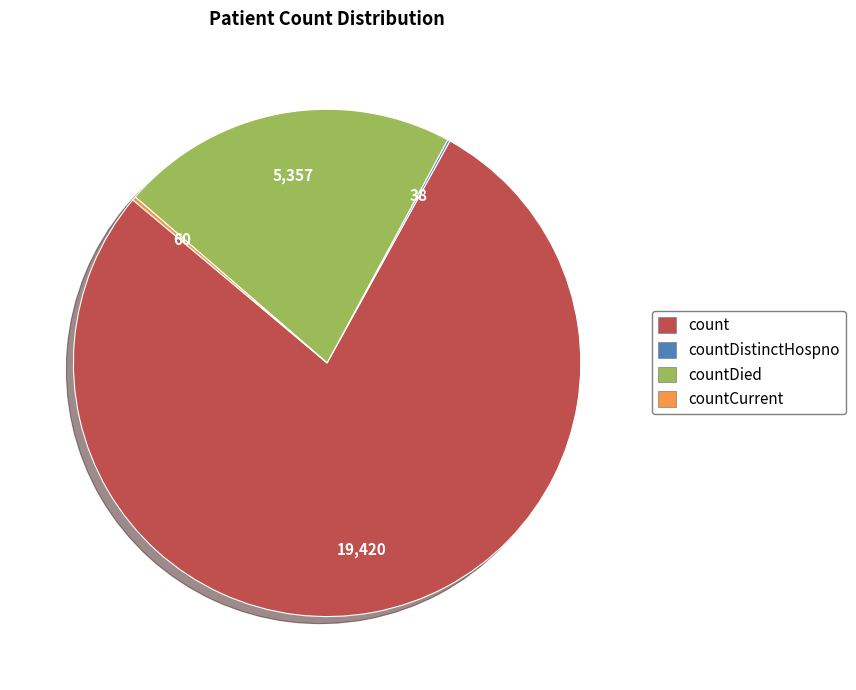

Does any single category account for the majority?

Yes